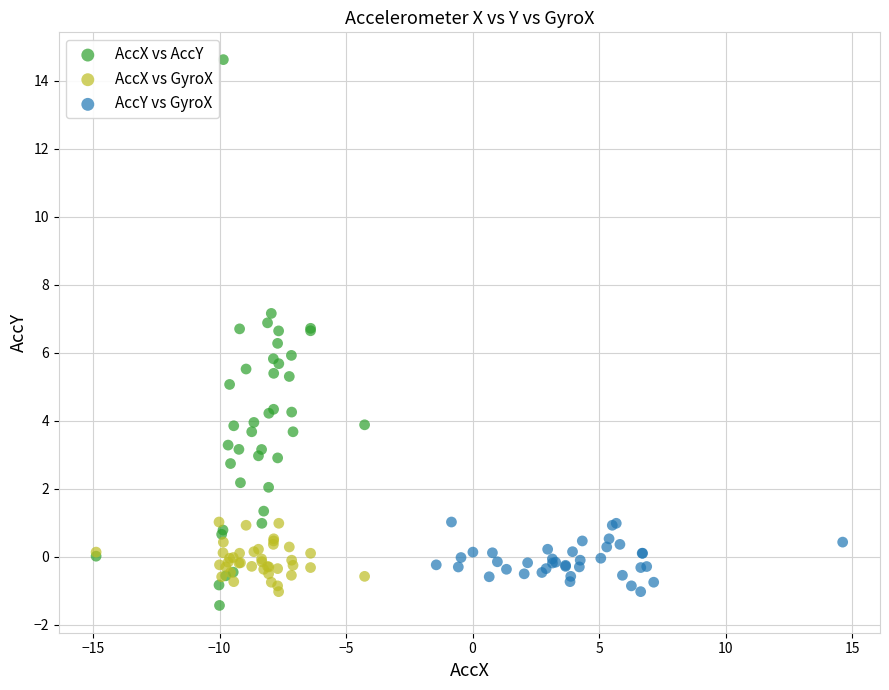

Which series reaches the maximum Y coordinate?

AccX vs AccY